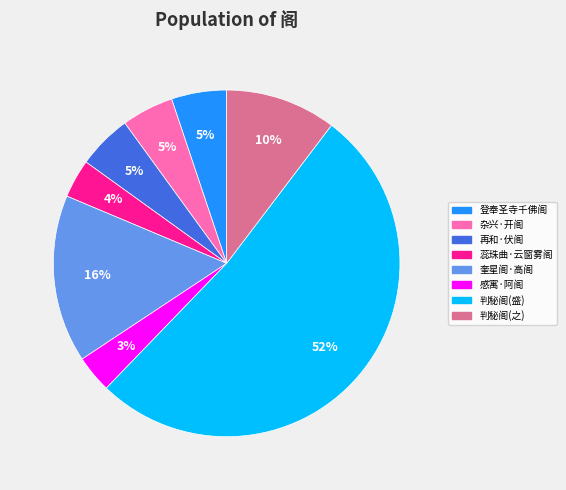

Count the number of slices in the pie.

8